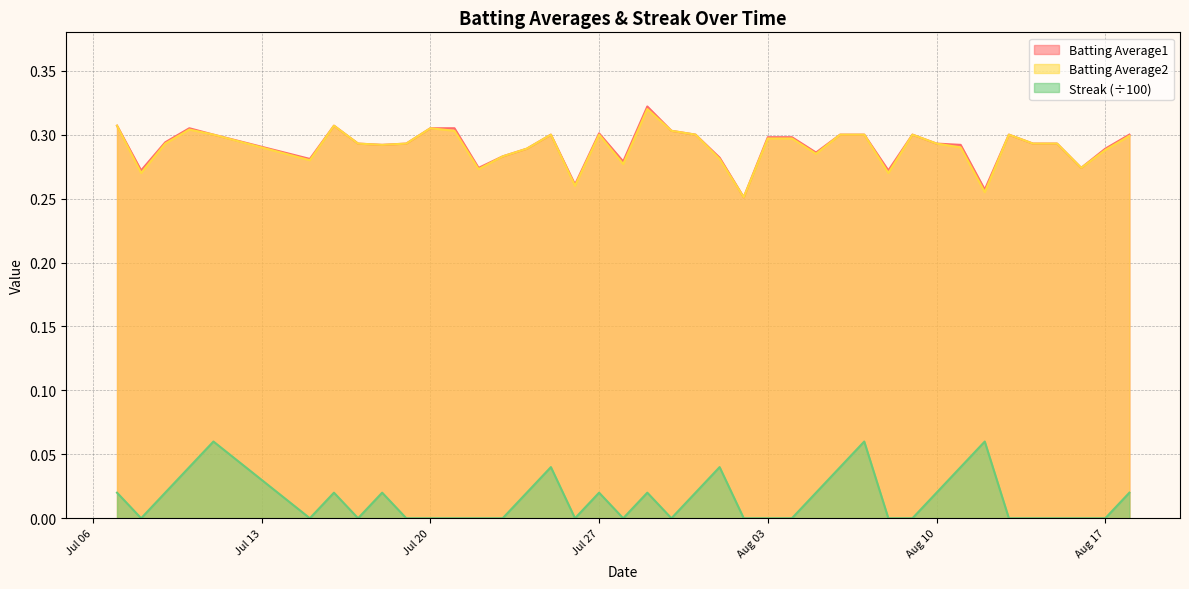

True or false: Batting Average2 and Streak (÷100) intersect in this chart.

False